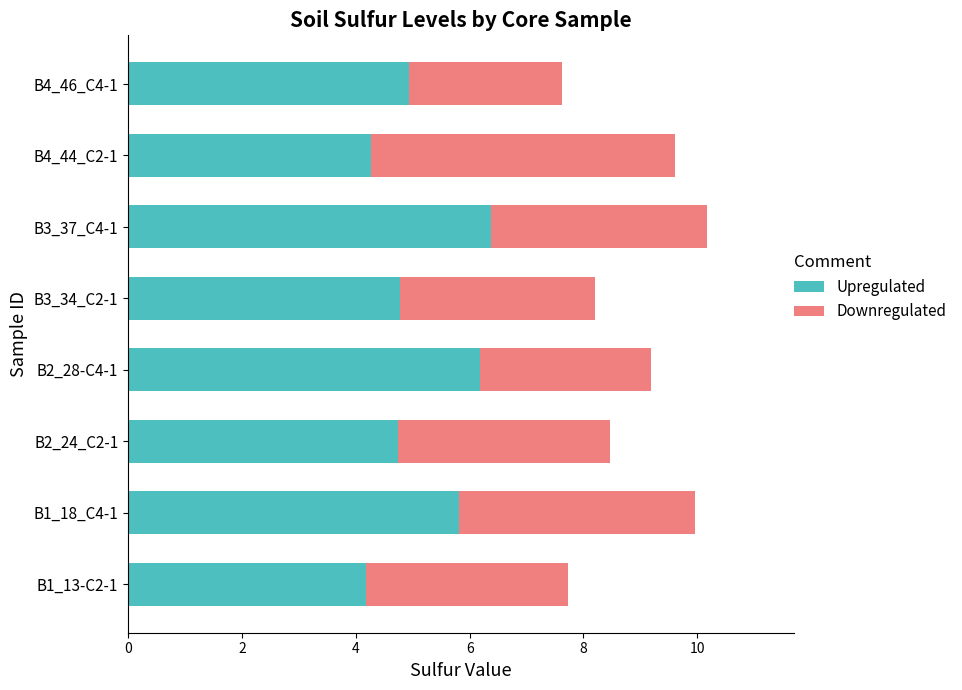

What are all the series names shown in the legend?

Upregulated, Downregulated